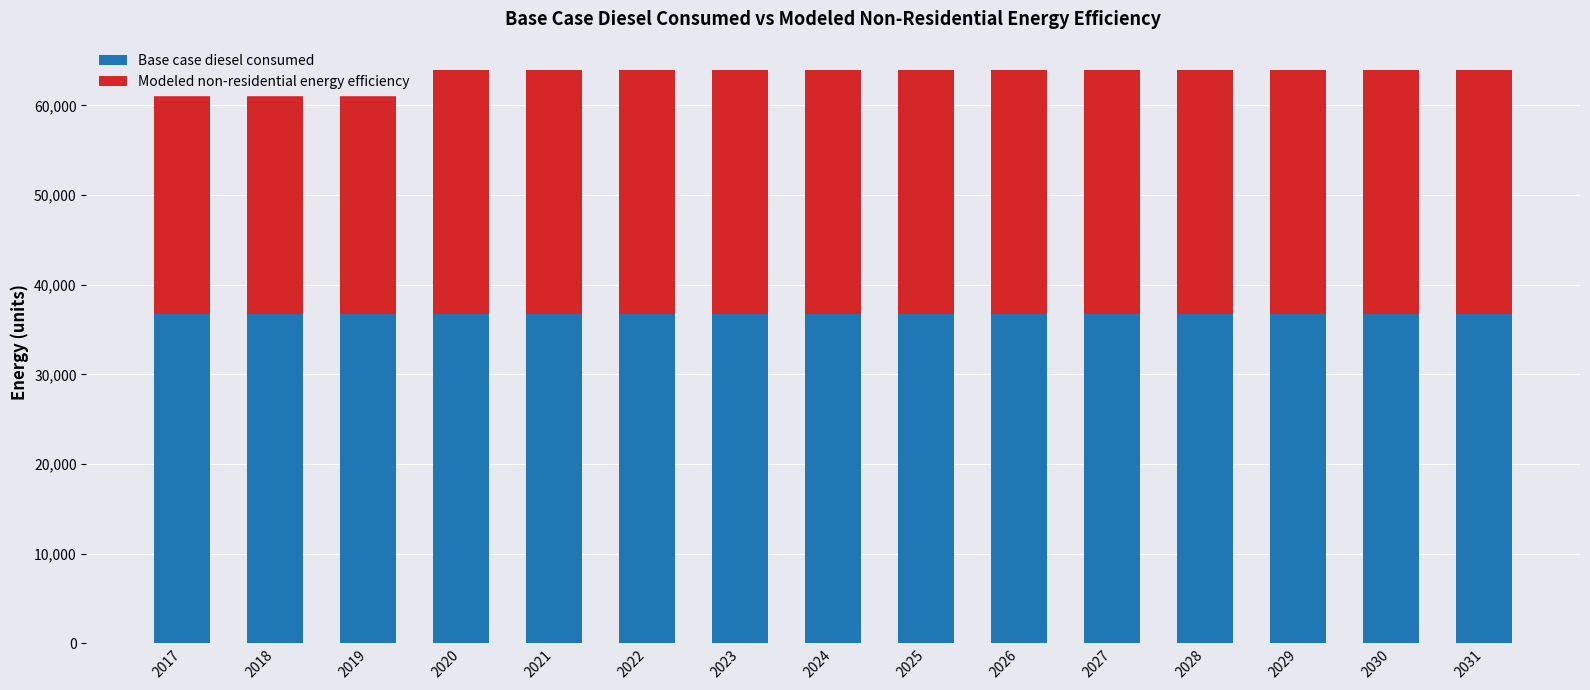

The Base case diesel consumed series shows 36737.8 at 2022. True or false?

True